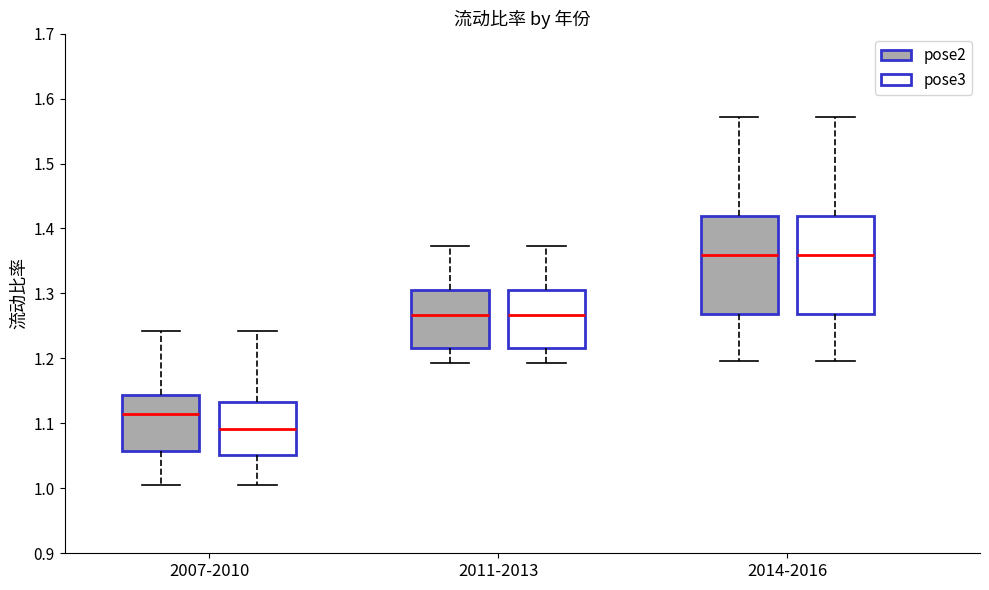

Where is the upper edge of the box for 2014-2016 (pose2) on the y-axis? The values are not printed on the chart, so give them approximately, as read against the axis.

1.42